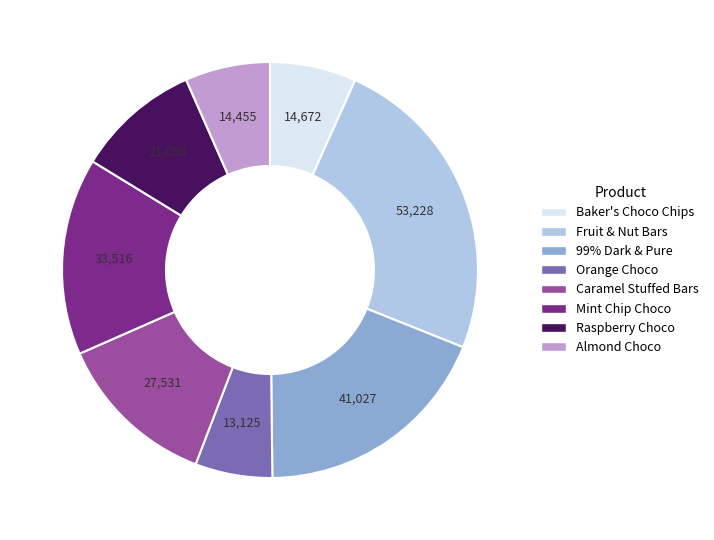

Do Orange Choco and Almond Choco together represent more than half of the pie?

No